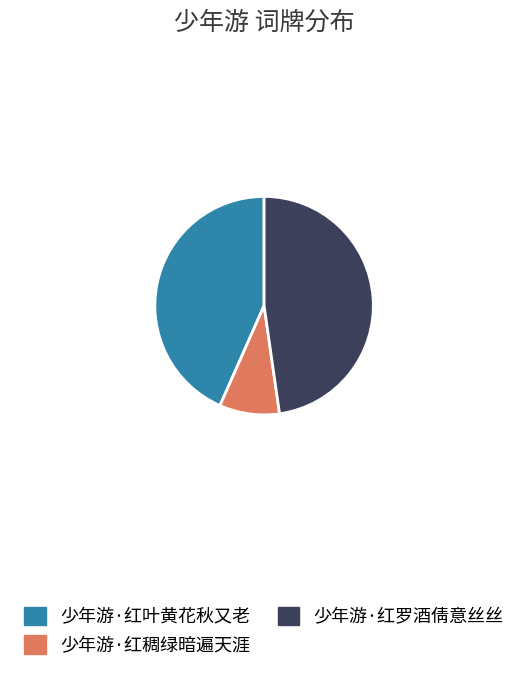

Between 少年游·红稠绿暗遍天涯 and 少年游·红叶黄花秋又老, which is larger?

少年游·红叶黄花秋又老